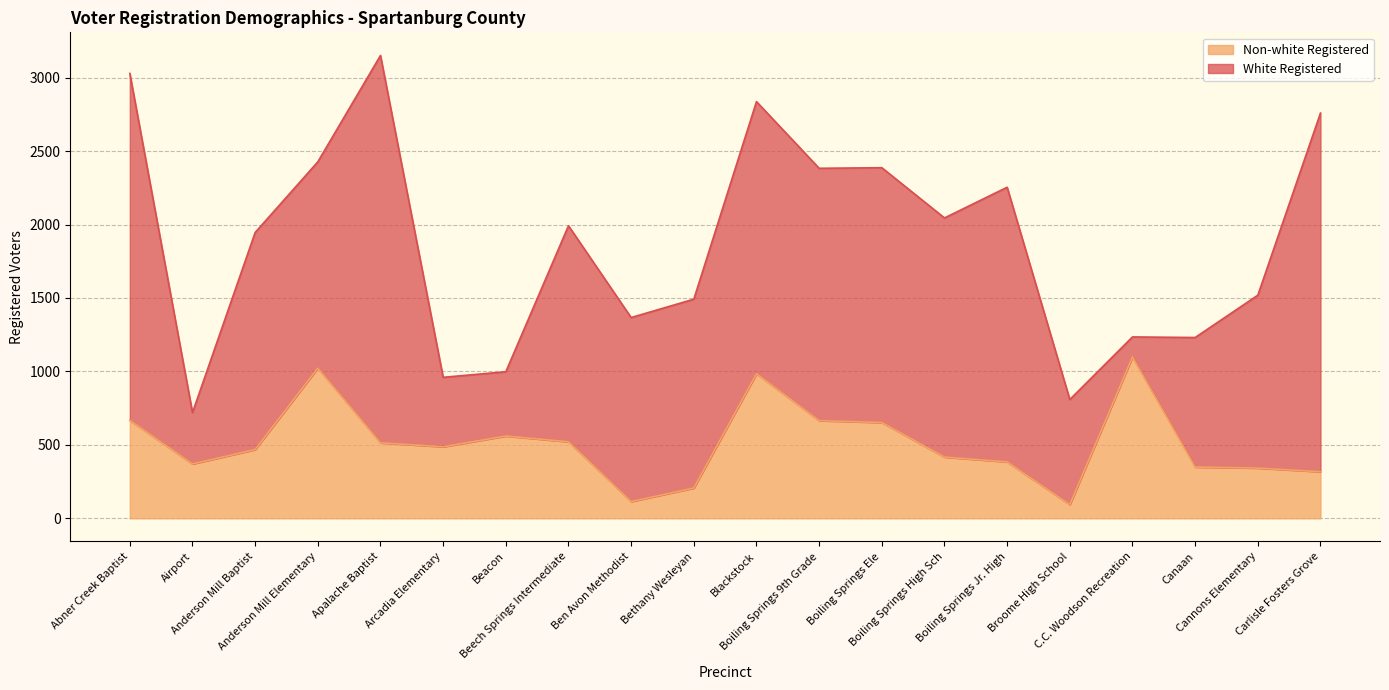

What is the difference between the maximum and minimum values?

1005